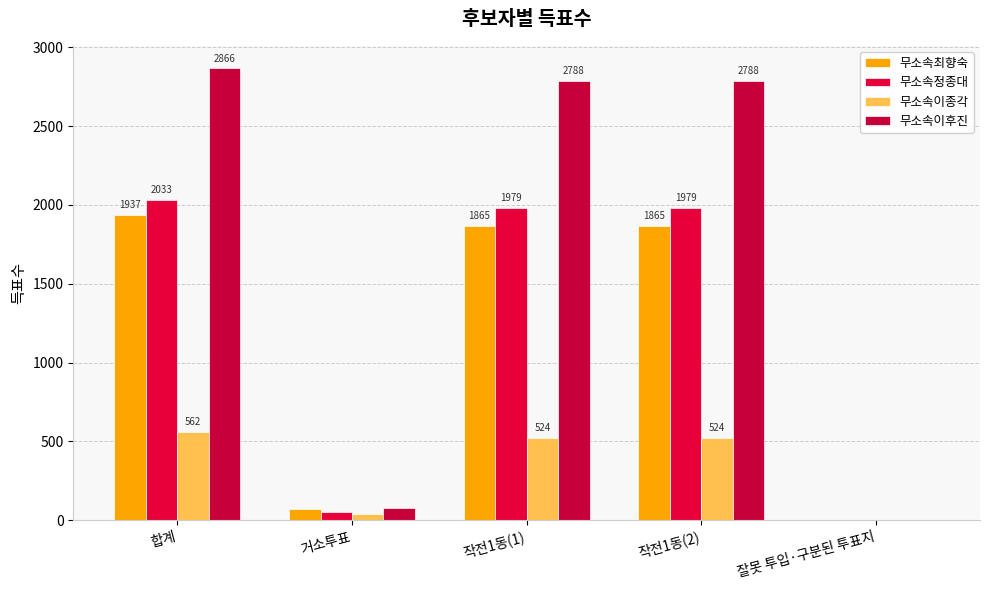

Between 합계 and 거소투표, which series saw the biggest shift?

무소속이후진